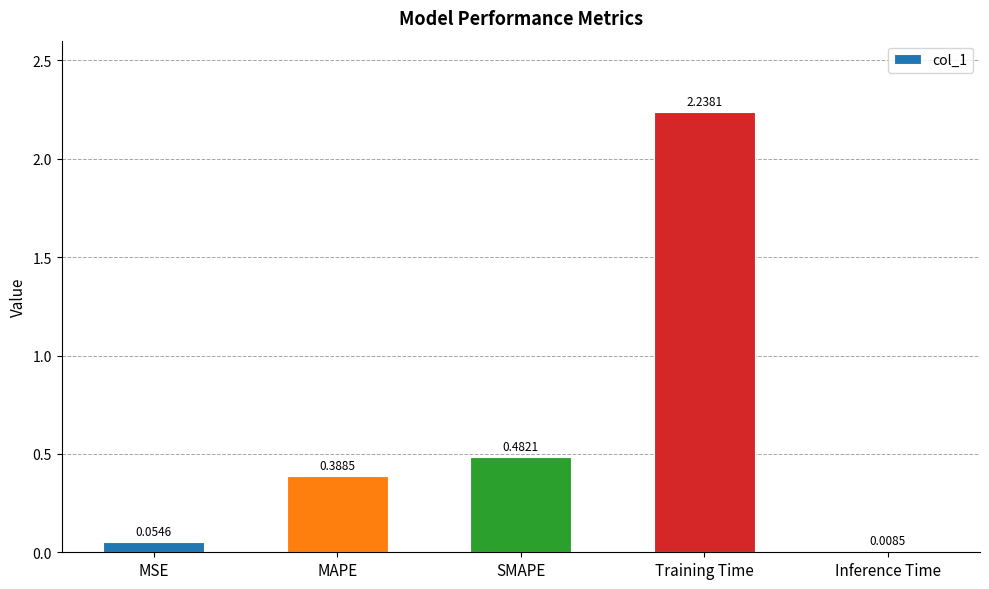

Which has a higher value, Training Time or MSE?

Training Time